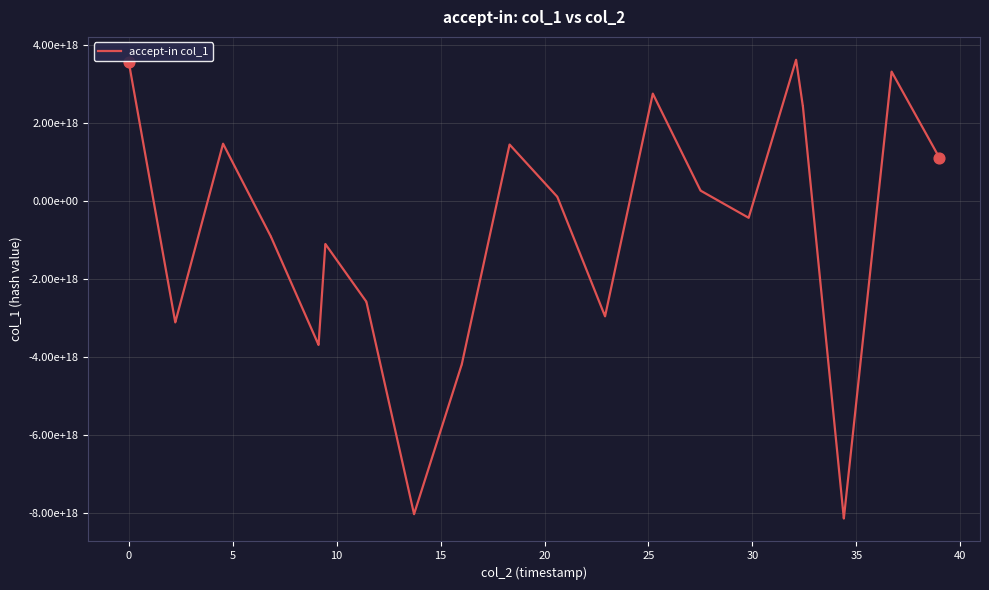

Is this an area chart (filled region under the line)?

No